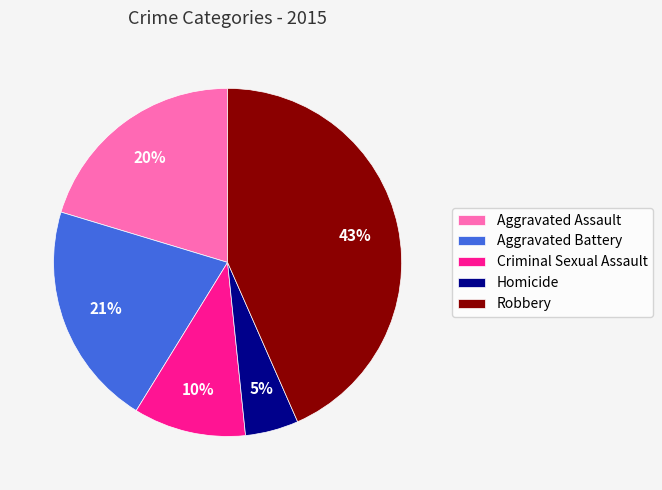

Combined, do Criminal Sexual Assault and Aggravated Battery account for over 50%?

No